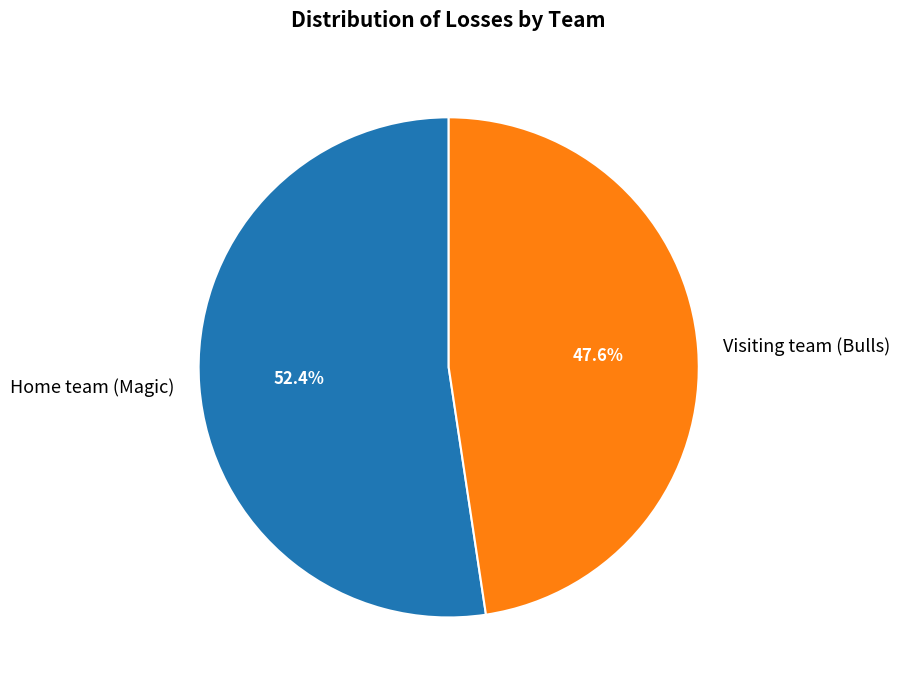

To the nearest percent, what percentage of the pie is Visiting team (Bulls)?

48%